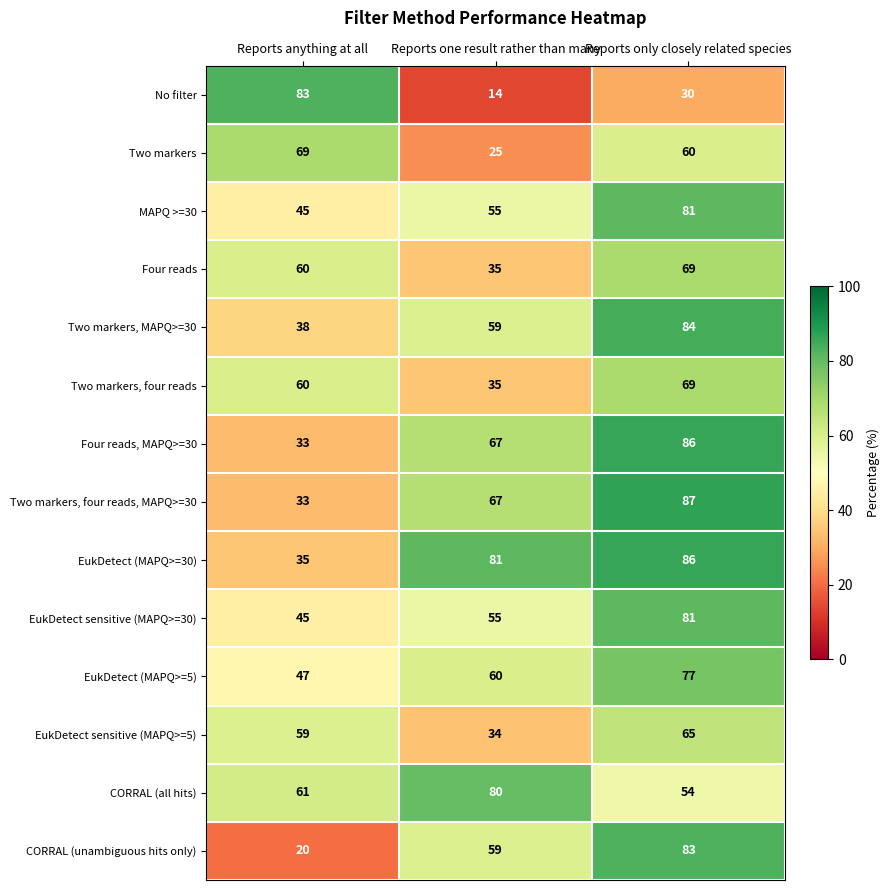

How many data points does each series have?

3